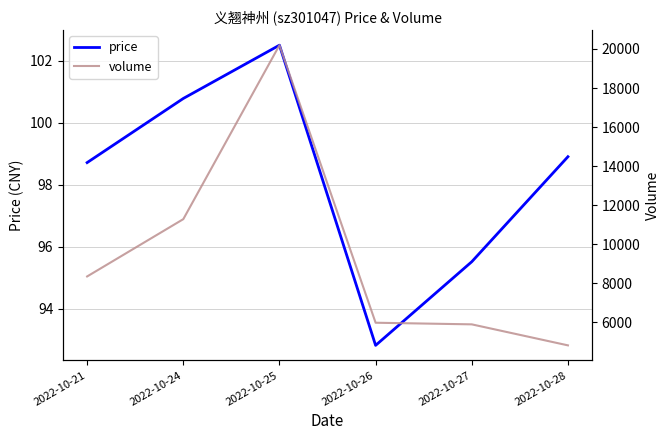

Is it true that price equals 165.1 at 2022-10-26?

False